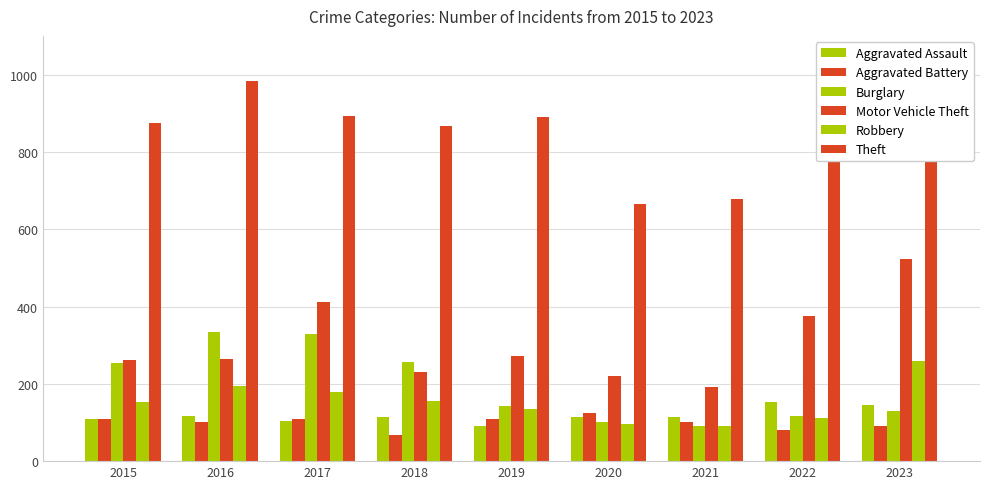

The value of Burglary at 2021 is 46. True or false?

False